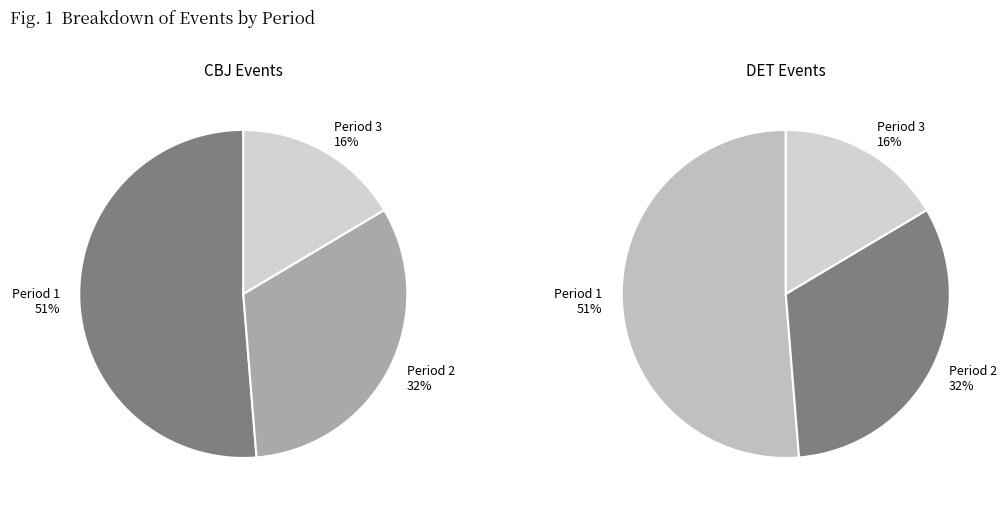

Rank the categories by value from lowest to highest.

Period 3, Period 2, Period 1